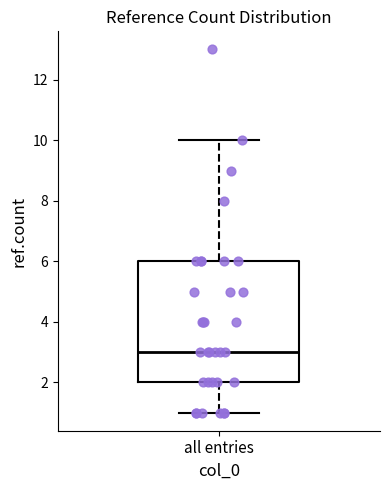

Where does the median line of the box for all entries sit on the y-axis? The values are not printed on the chart, so give them approximately, as read against the axis.

3